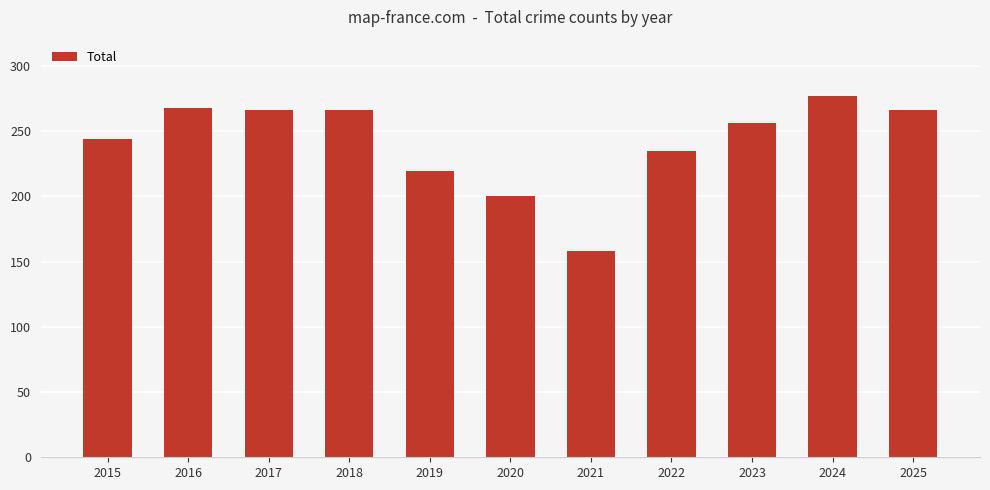

What is the change in value from 2017 to 2020?

-66